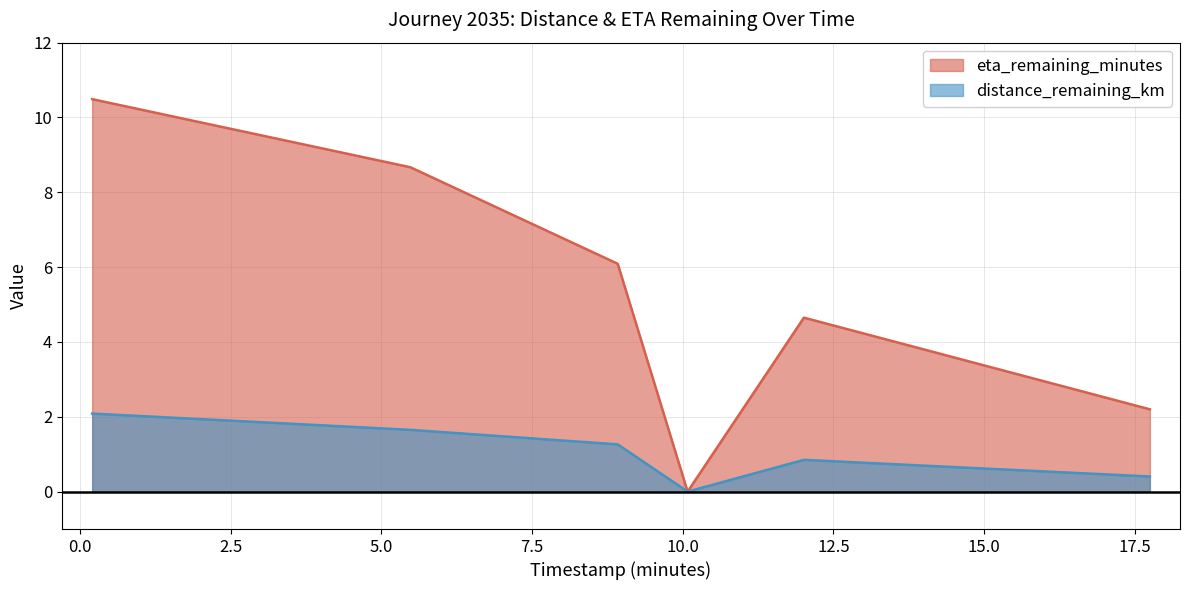

True or false: distance_remaining_km and eta_remaining_minutes intersect in this chart.

False